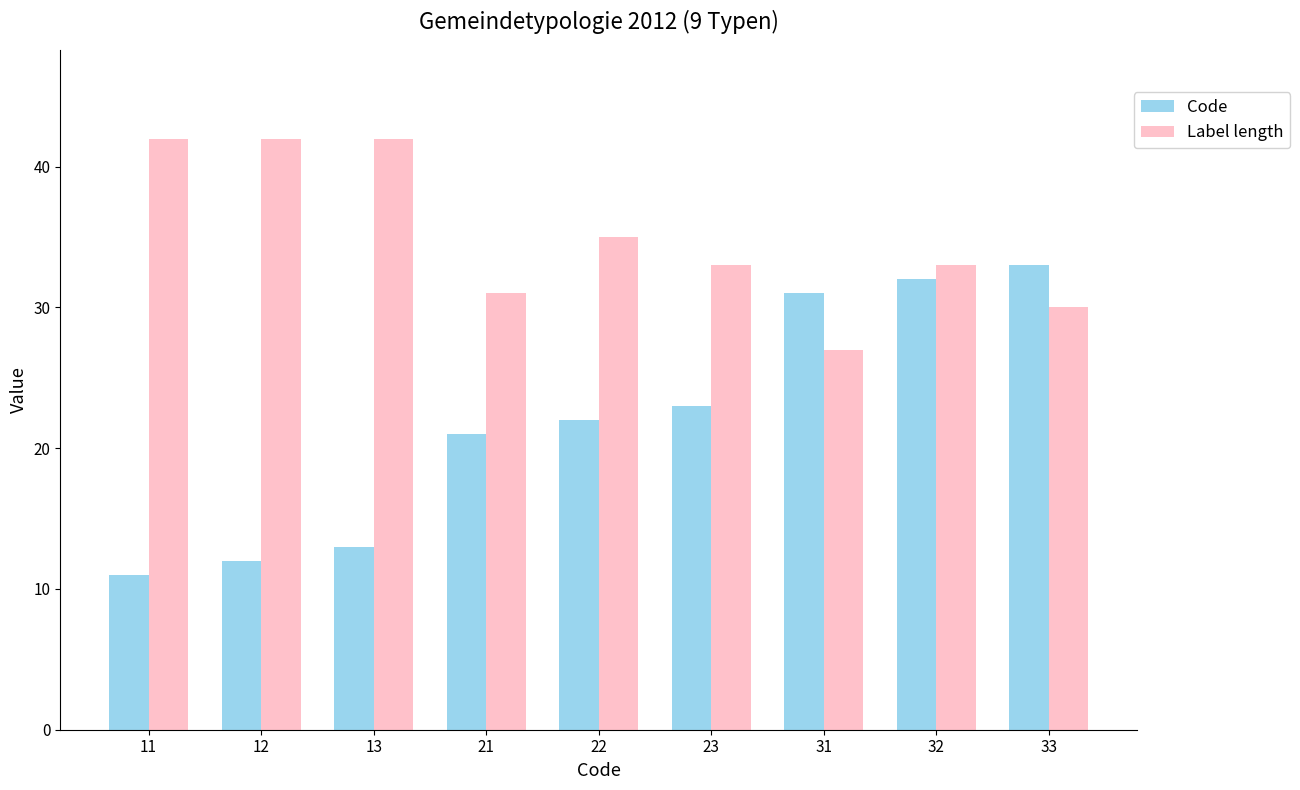

How many bars are there in each group?

2